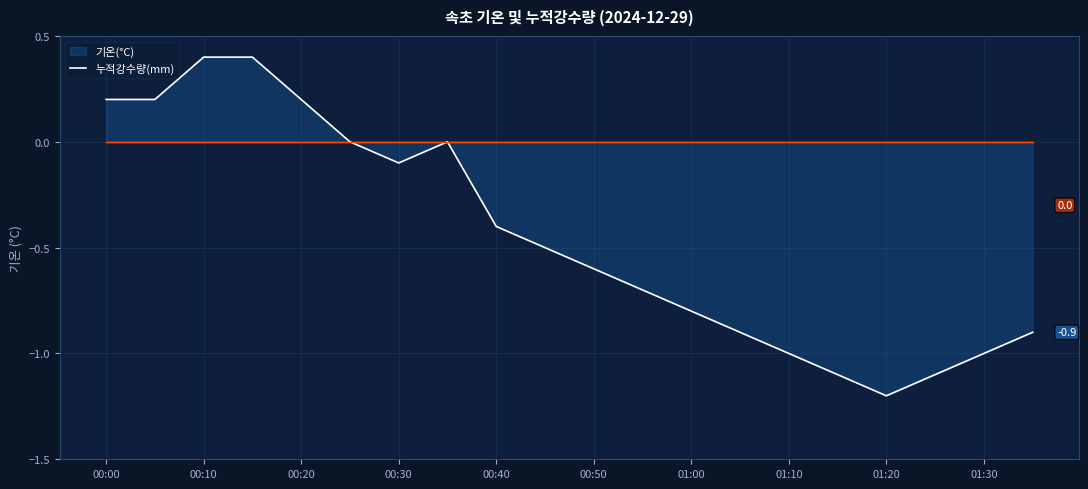

What is the smallest value displayed?

-1.2